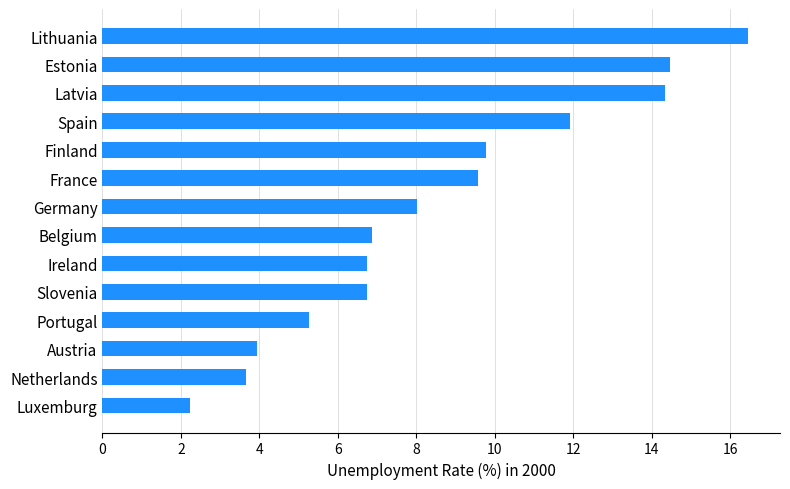

Reading bottom to top, transcribe all the data shown in this chart.

Luxemburg=2.2	Netherlands=3.7	Austria=3.9	Portugal=5.3	Slovenia=6.7	Ireland=6.7	Belgium=6.9	Germany=8.0	France=9.6	Finland=9.8	Spain=11.9	Latvia=14.3	Estonia=14.5	Lithuania=16.4